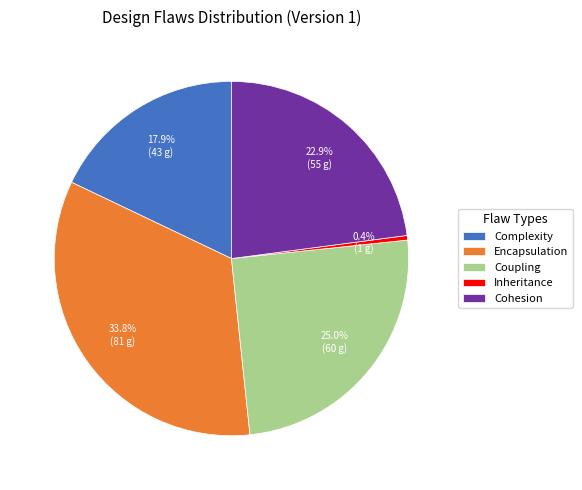

What is the smallest slice in the pie chart?

Inheritance